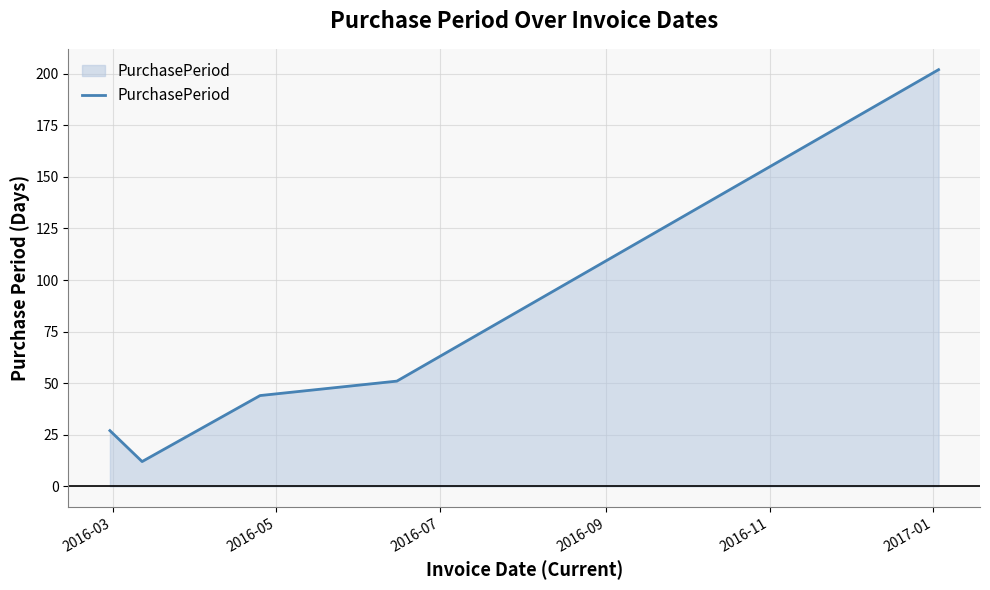

Reading left to right, what are all the values shown in this chart?

27	12	44	51	202